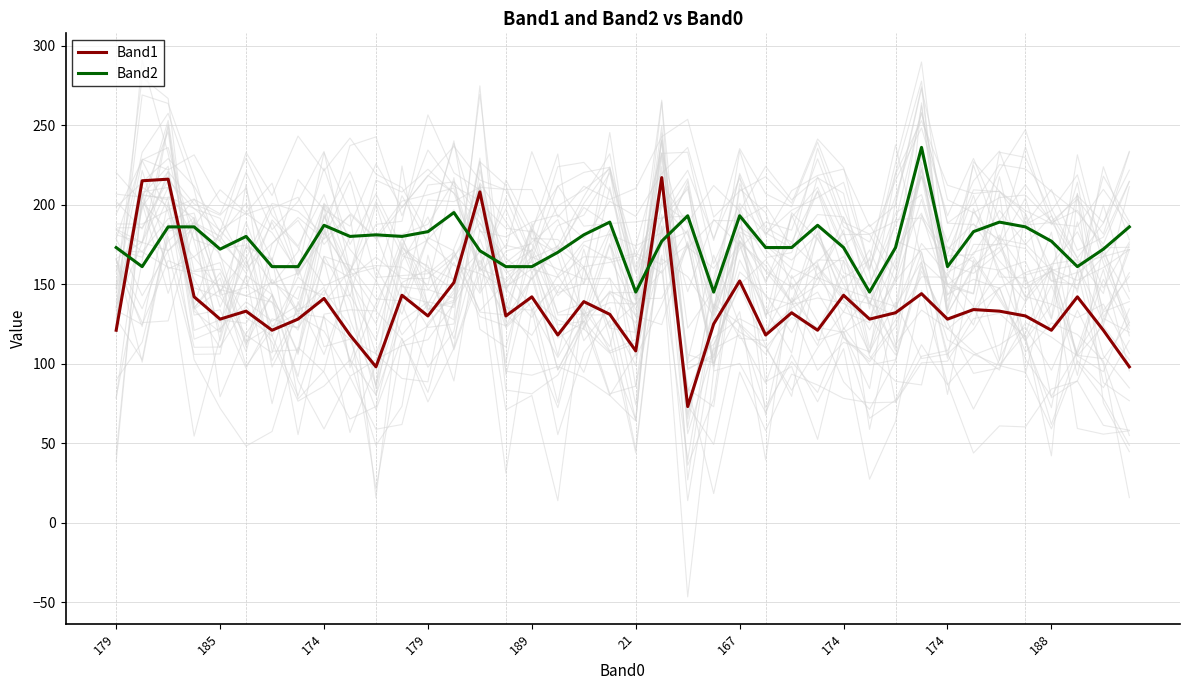

What are all the series names shown in the legend?

Band1, Band2